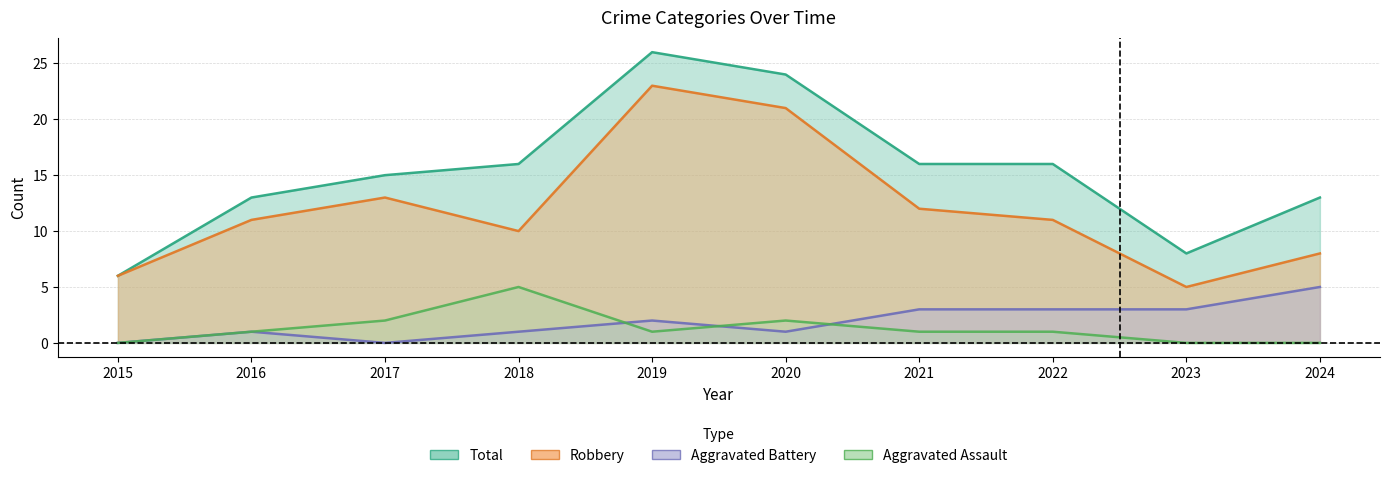

At which category does Aggravated Battery reach its first local valley?

2017